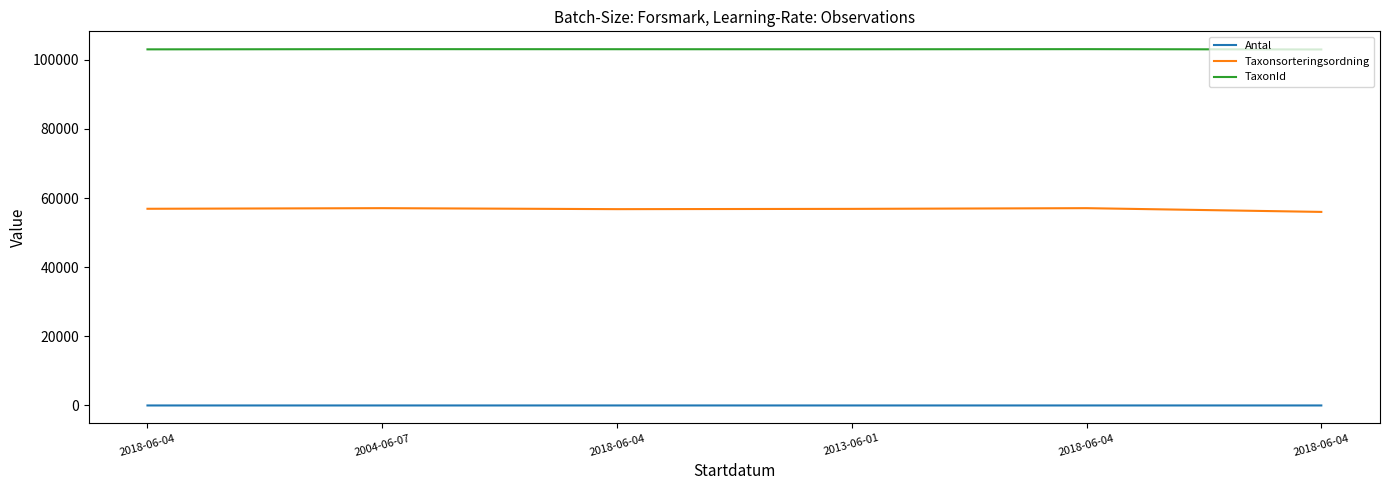

Does the chart have visible grid lines?

No